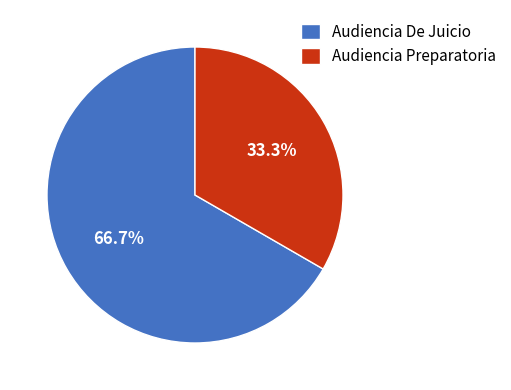

True or false: Audiencia Preparatoria accounts for 33% of the total.

True